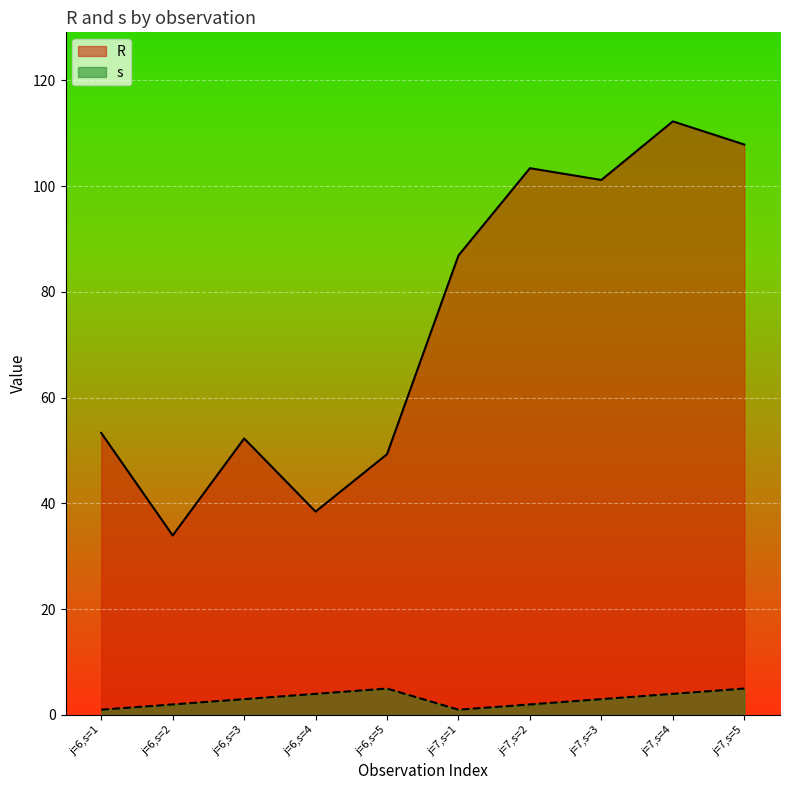

True or false: R and s intersect in this chart.

False